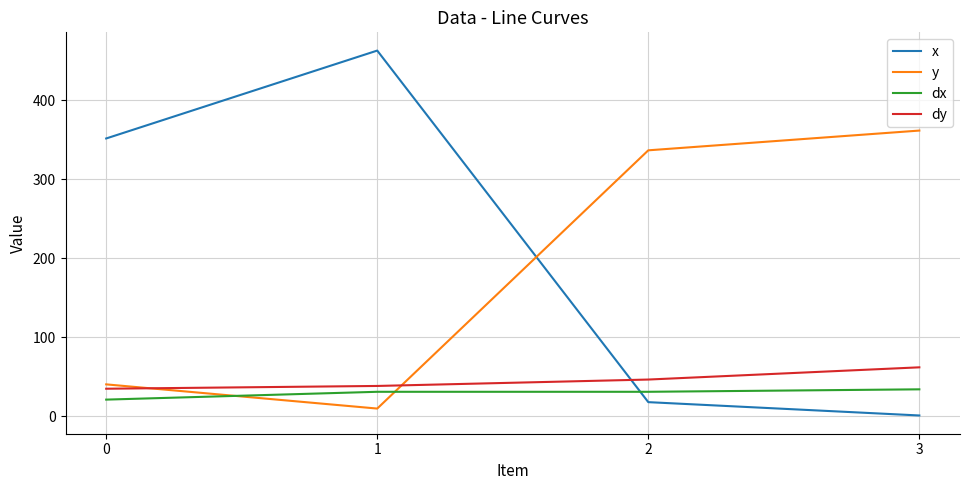

Is it true that dy equals 38.6 at 1?

True